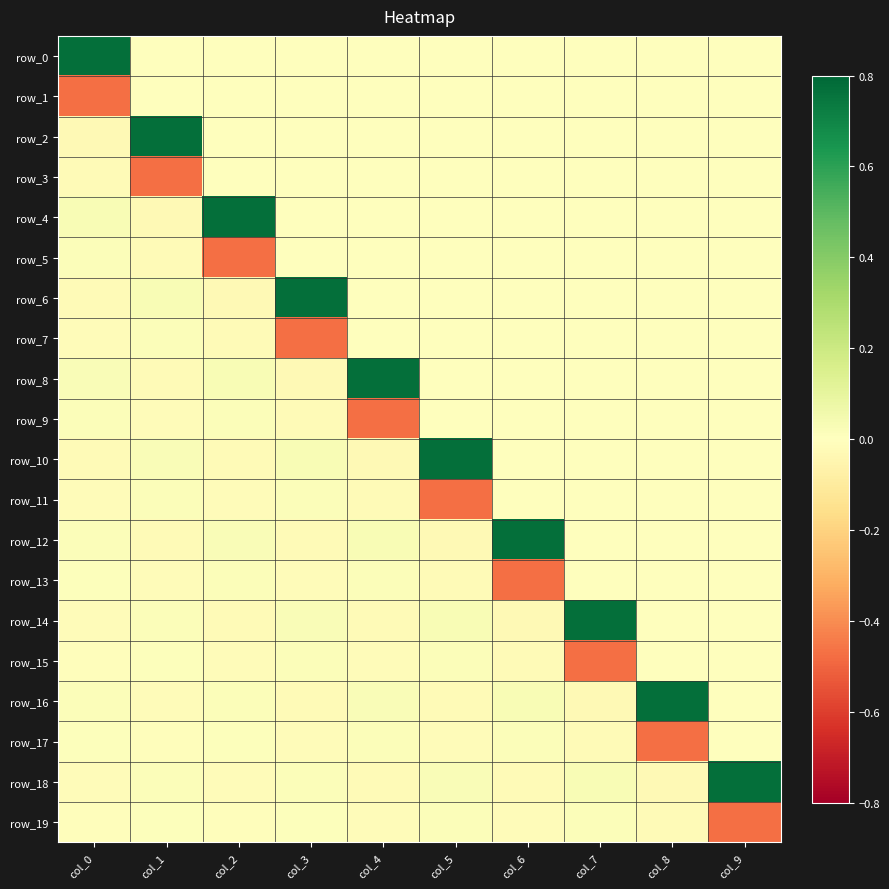

Which series has the largest total across all categories?

row_4